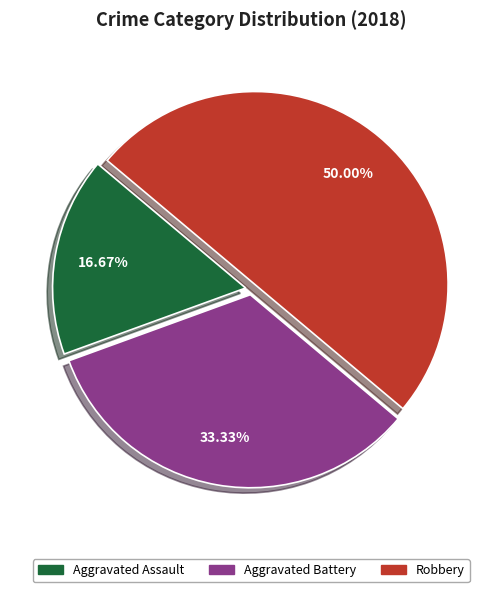

To the nearest percent, what is the average slice percentage?

33%